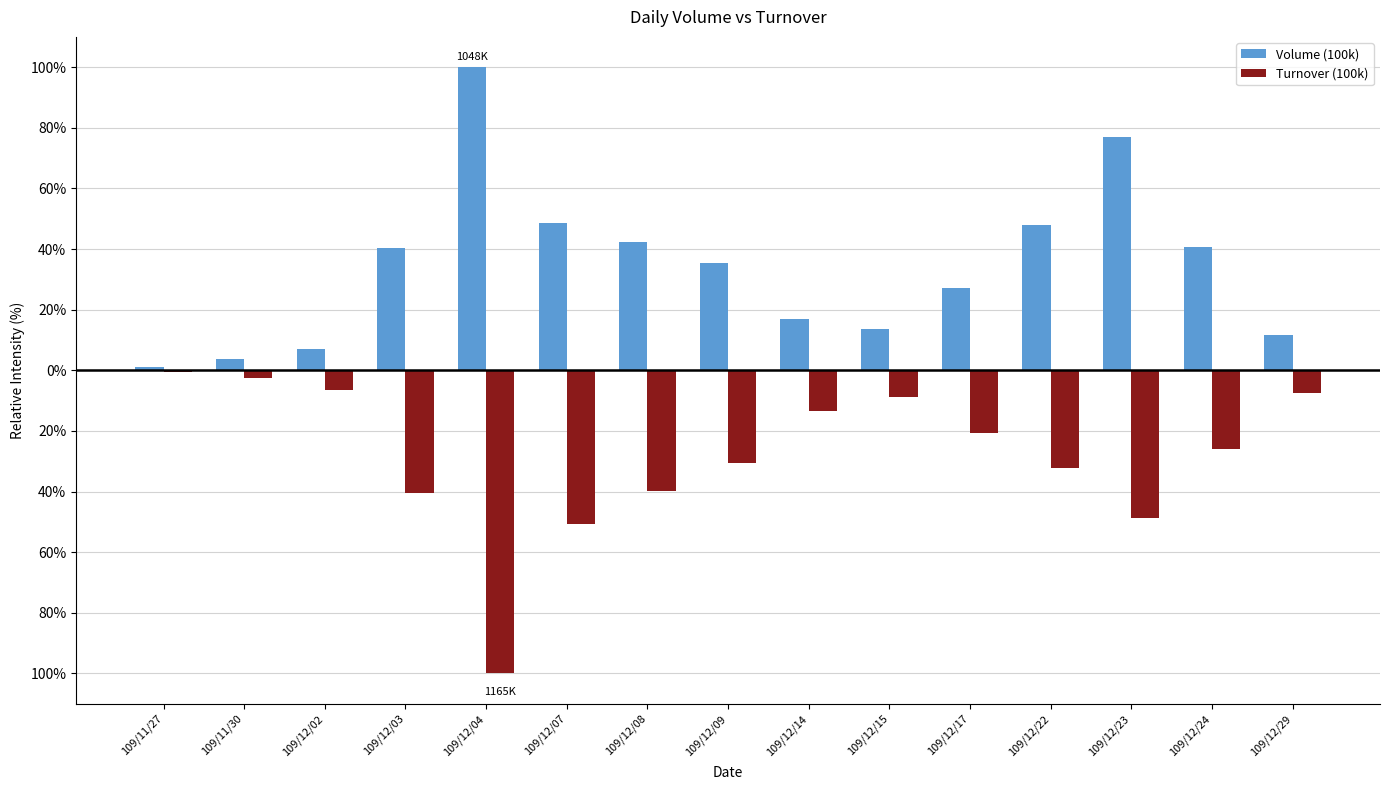

Which category has the highest value across all series?

109/12/04